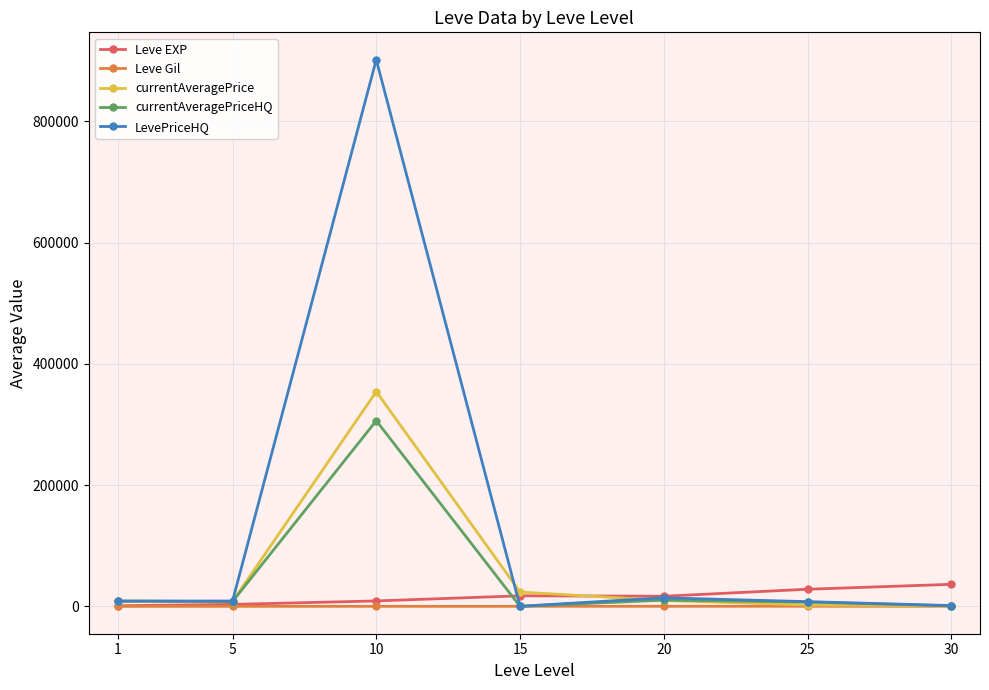

Which series has the widest spread of values?

LevePriceHQ